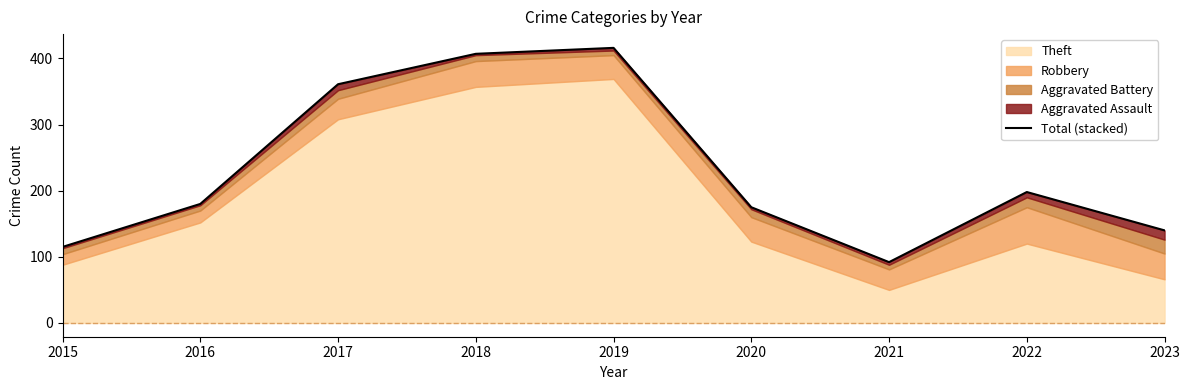

What is the sum of all values?

2084